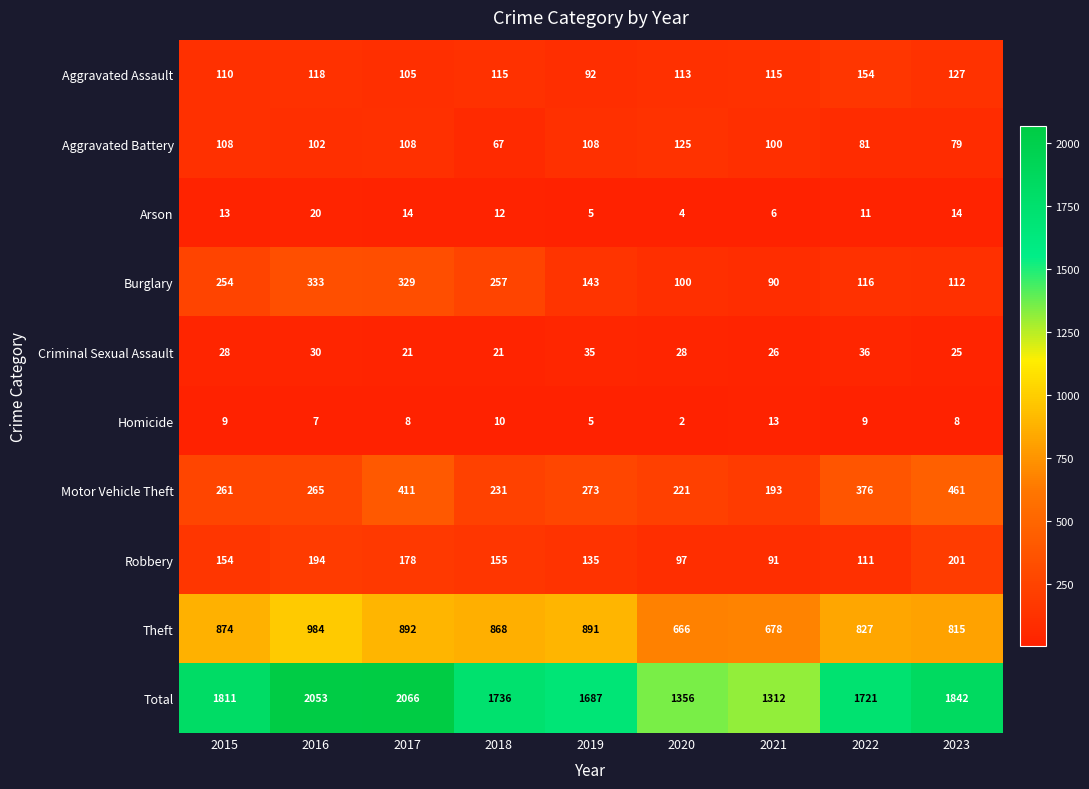

The Theft series shows 1006 at 2020. True or false?

False